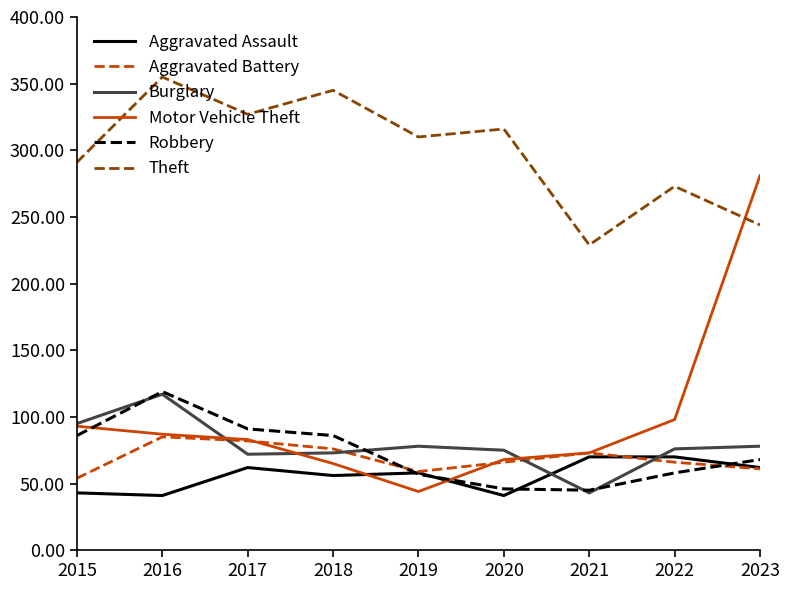

What is the total value across all series at 2017?

717